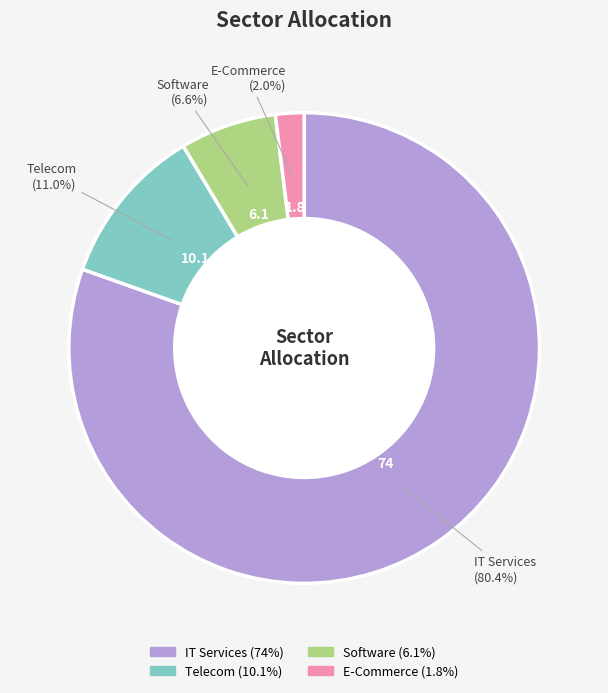

The IT Services slice represents 80% of the pie. True or false?

True